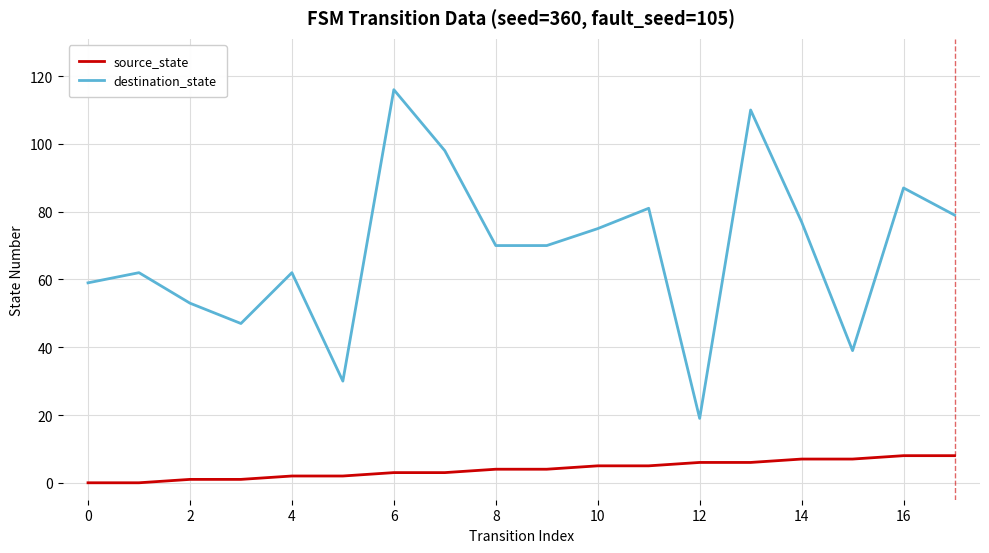

True or false: source_state and destination_state intersect in this chart.

False